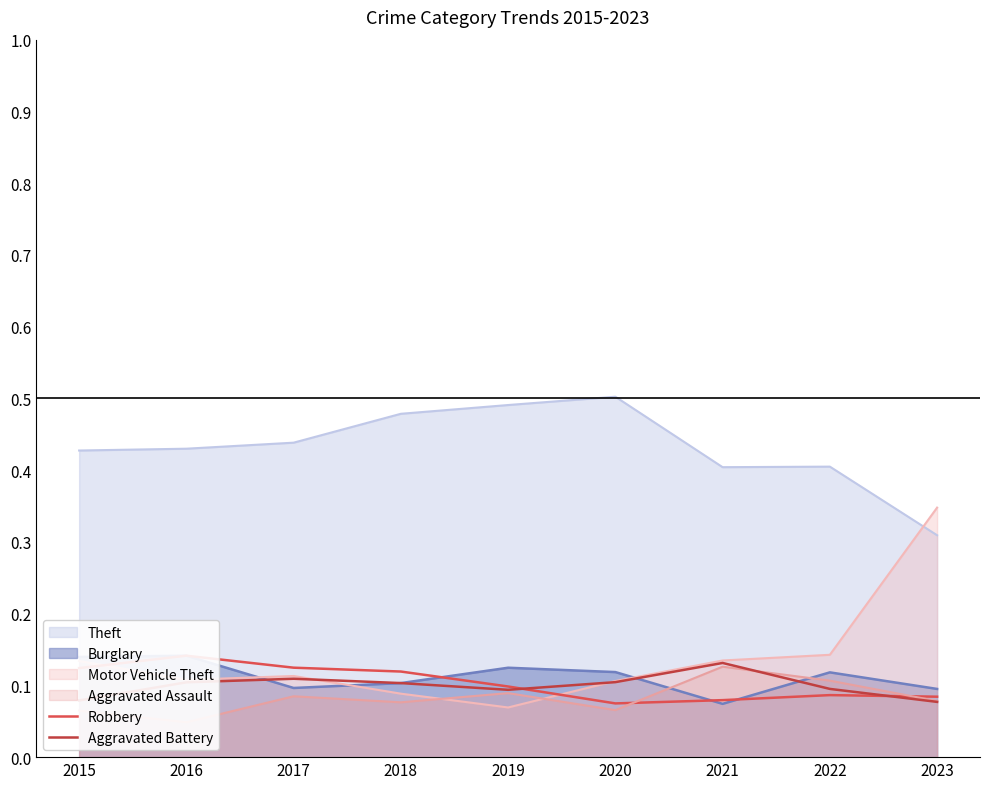

Is it true that Aggravated Battery equals 0.1 at 2016?

True